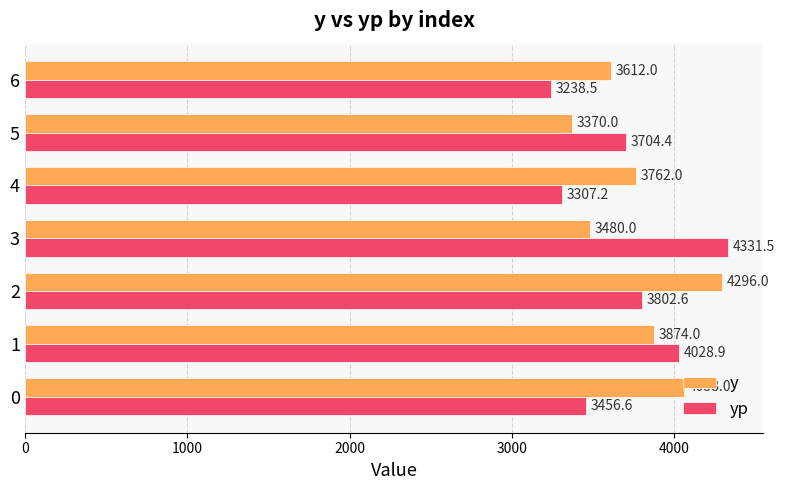

Read the y value at 6.

3612.0